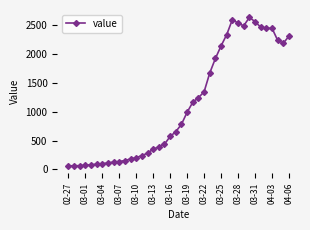

What is the value of the 31st point from the left?

2540